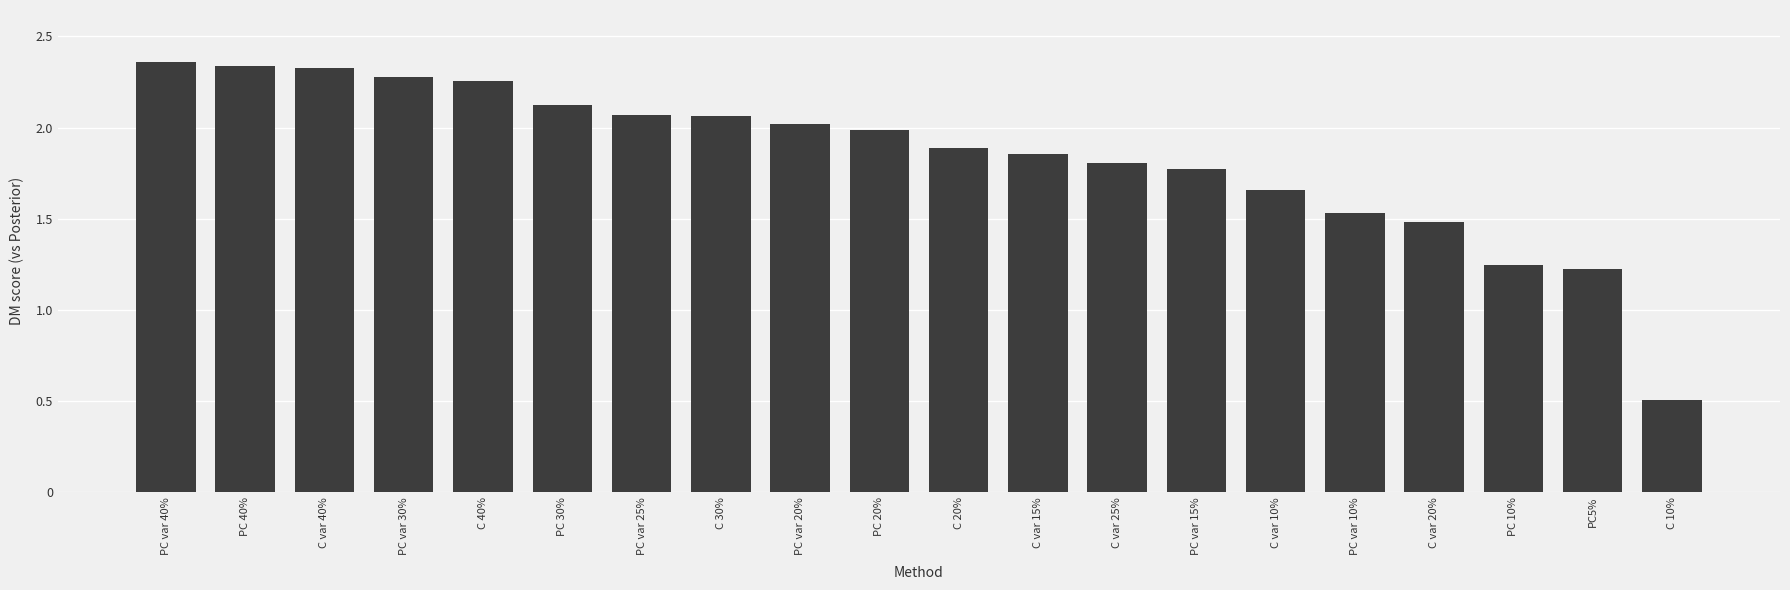

At which category does the chart reach its minimum across all series?

C 10%